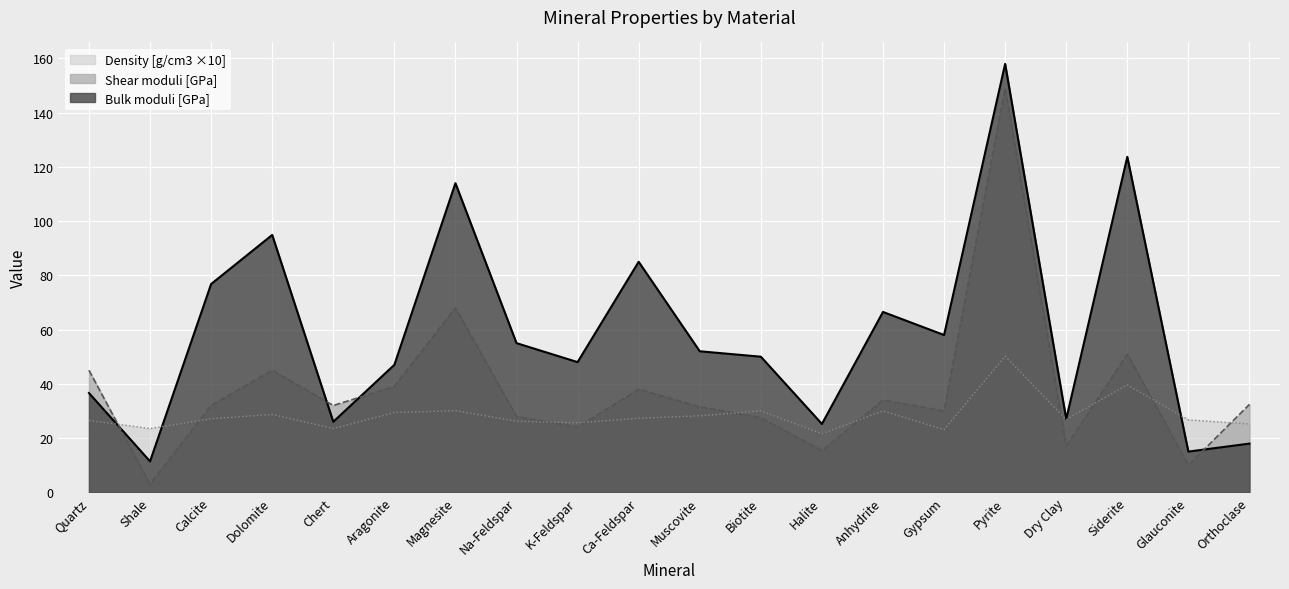

True or false: Shear moduli [GPa] has more than 2 interior local peaks.

True